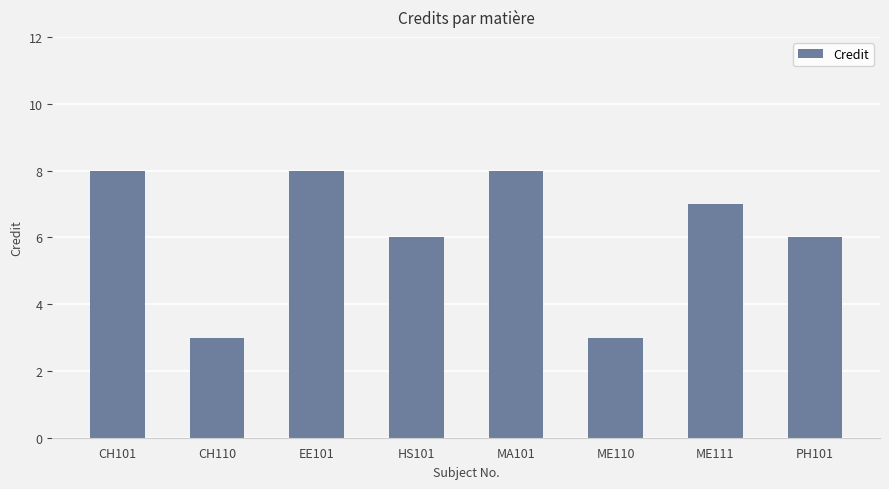

Are the bars grouped side by side (vs. stacked)?

No